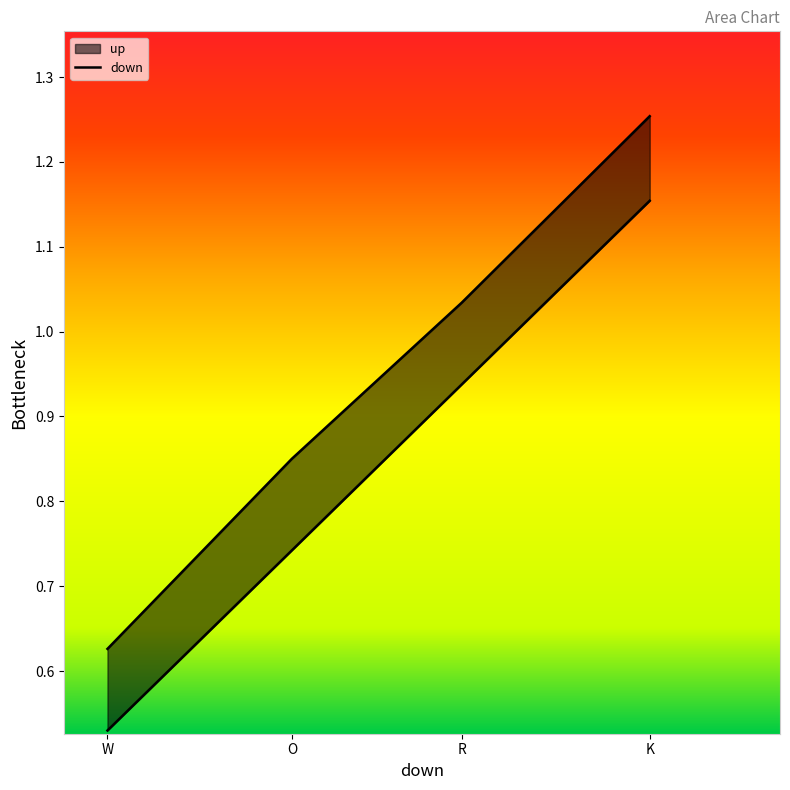

Which series has the largest total across all categories?

up